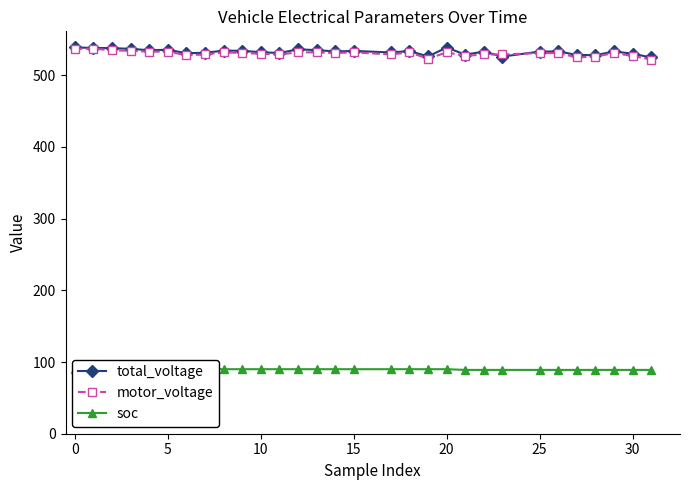

What is the difference between the maximum and minimum values in the soc series?

1.0